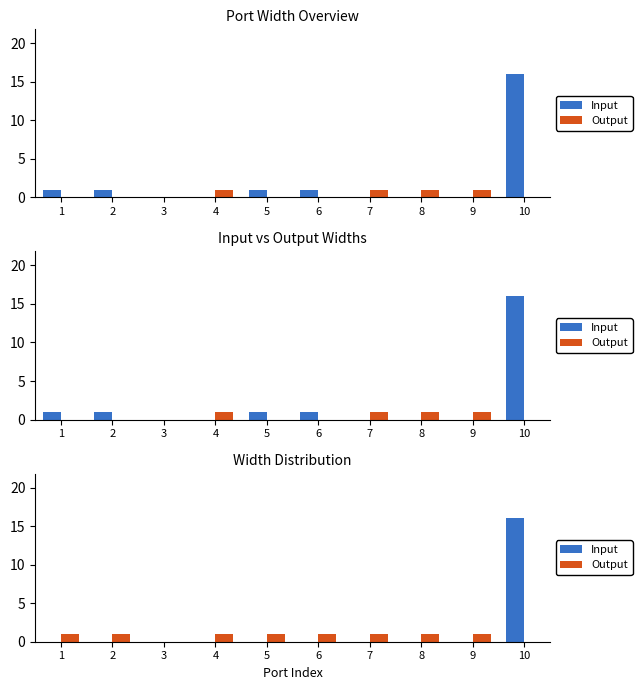

Which has a higher value, 4 or 8?

4